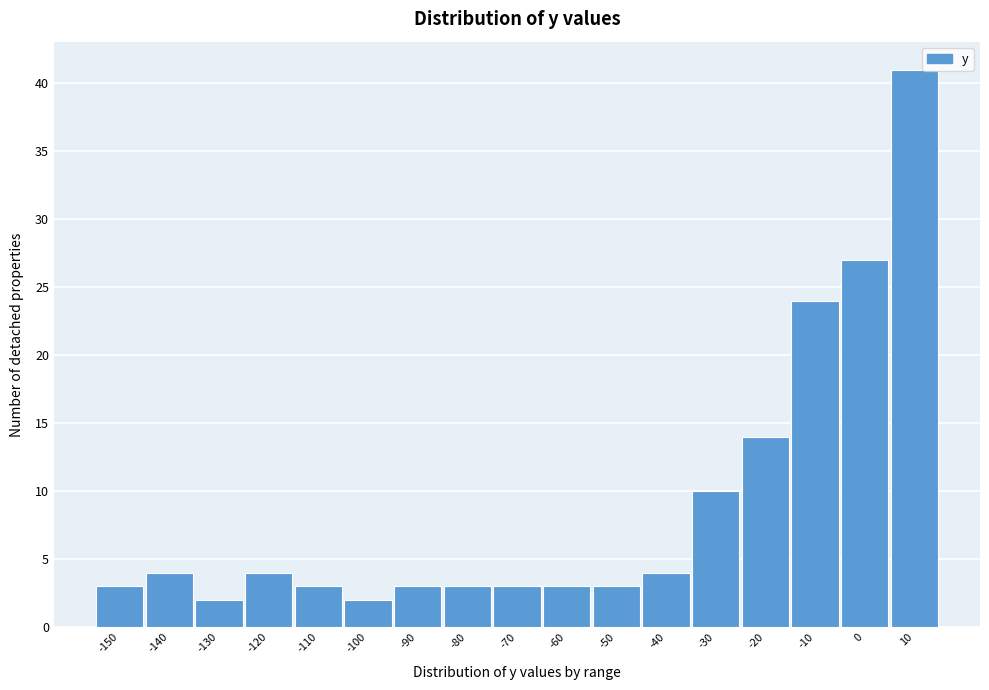

Reading right to left, transcribe all the data shown in this chart.

10=41	0=27	-10=24	-20=14	-30=10	-40=4	-50=3	-60=3	-70=3	-80=3	-90=3	-100=2	-110=3	-120=4	-130=2	-140=4	-150=3